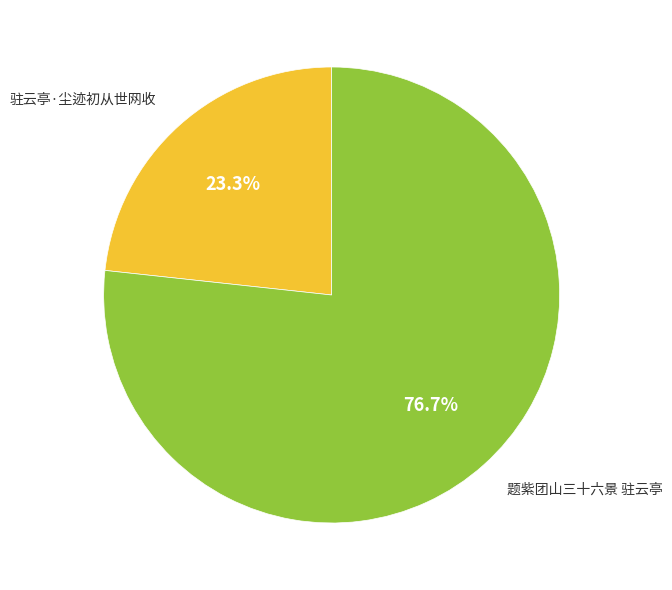

Approximately how many times larger is the value at 题紫团山三十六景 驻云亭 compared to 驻云亭·尘迹初从世网收?

3.3